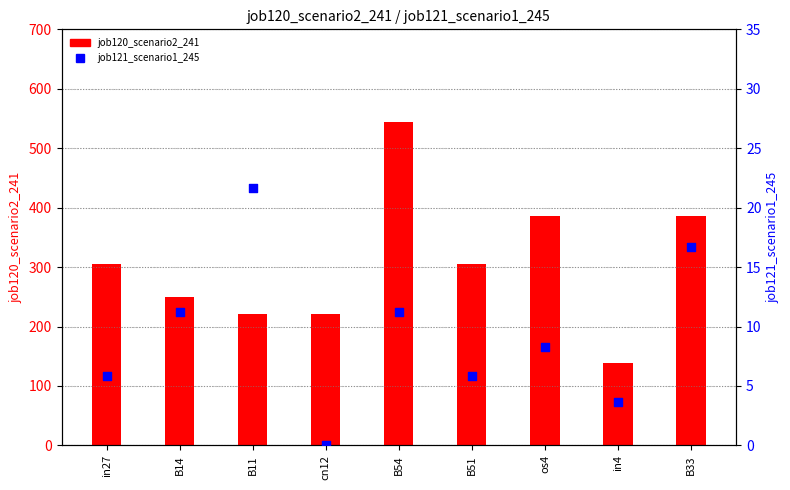

Which series contains the highest Y value?

job120_scenario2_241